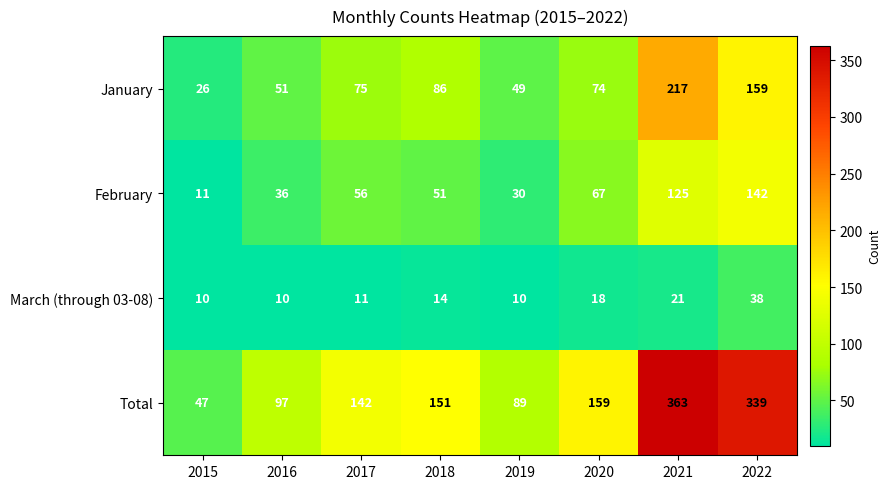

The value of February at 2022 is 142. True or false?

True